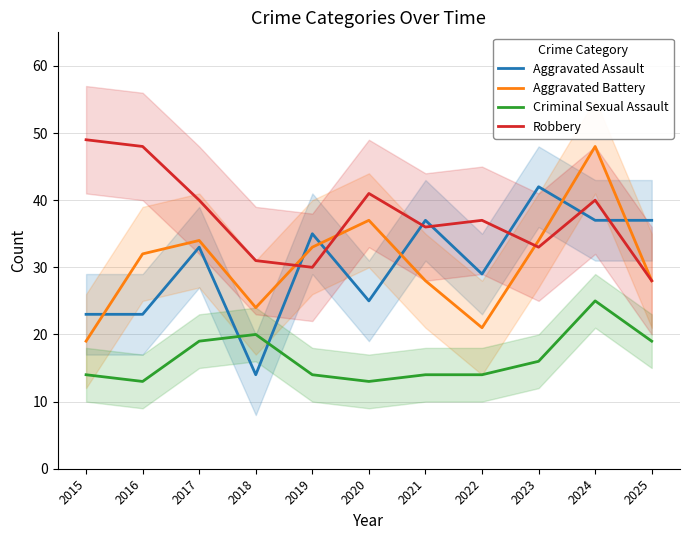

At 2015, list the series in order from largest to smallest.

Robbery, Aggravated Assault, Aggravated Battery, Criminal Sexual Assault